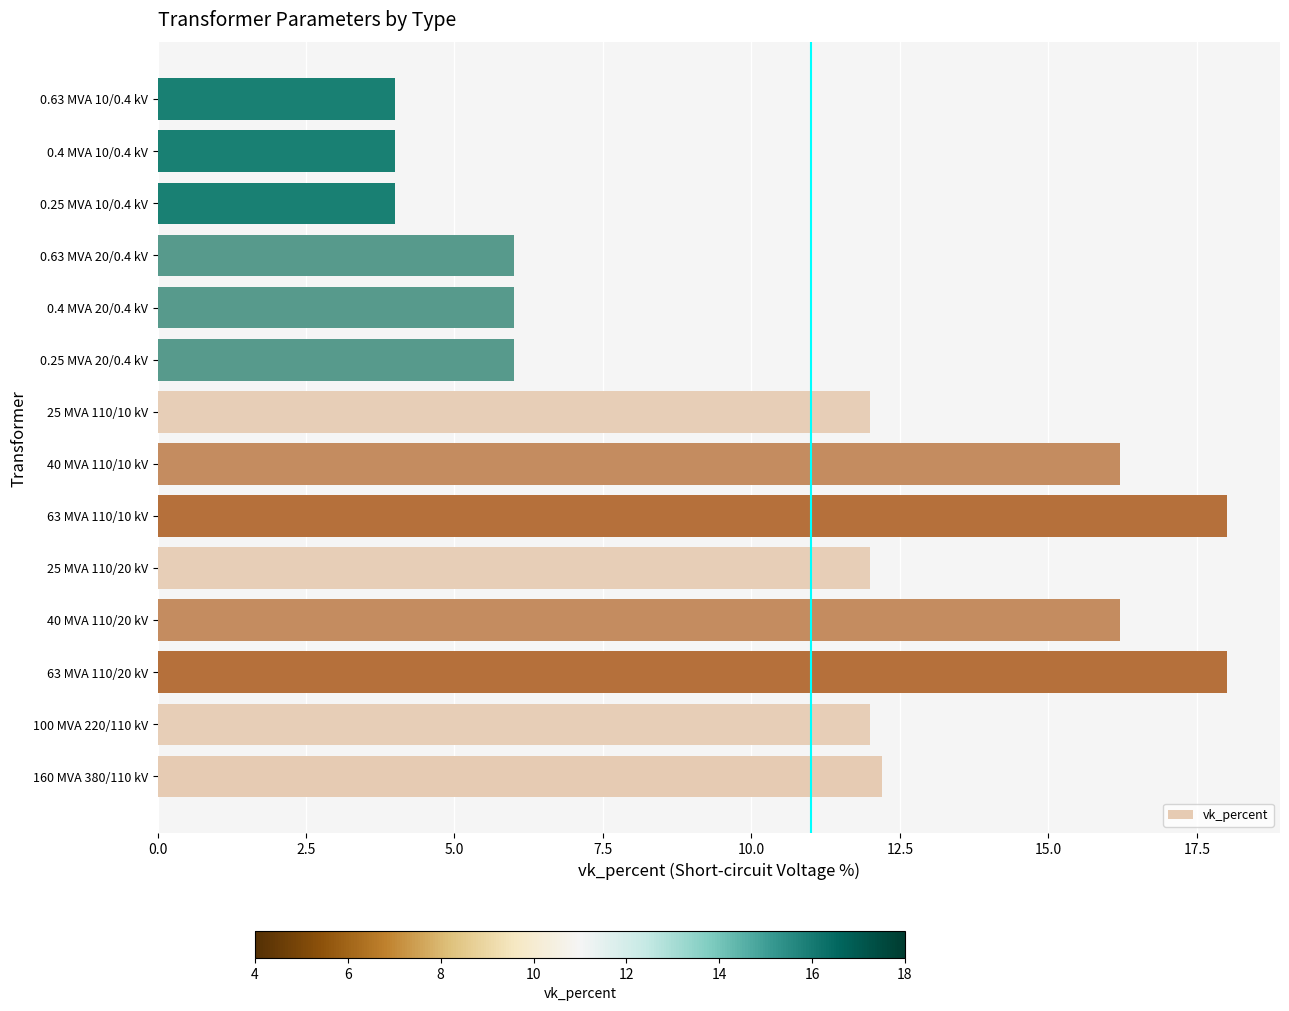

True or false: the data shows 12.0 at 25 MVA 110/20 kV.

True